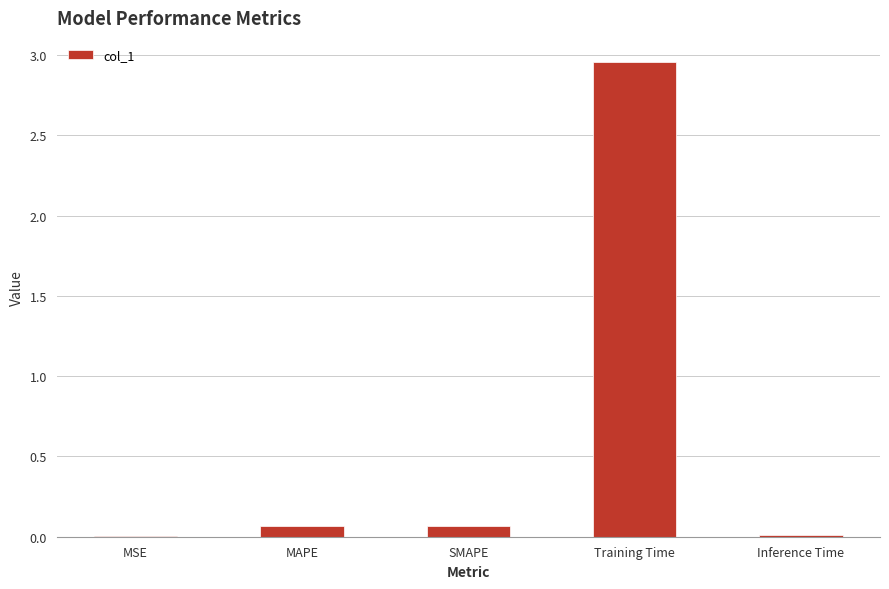

Is it true that the value at Training Time is 3.9?

False